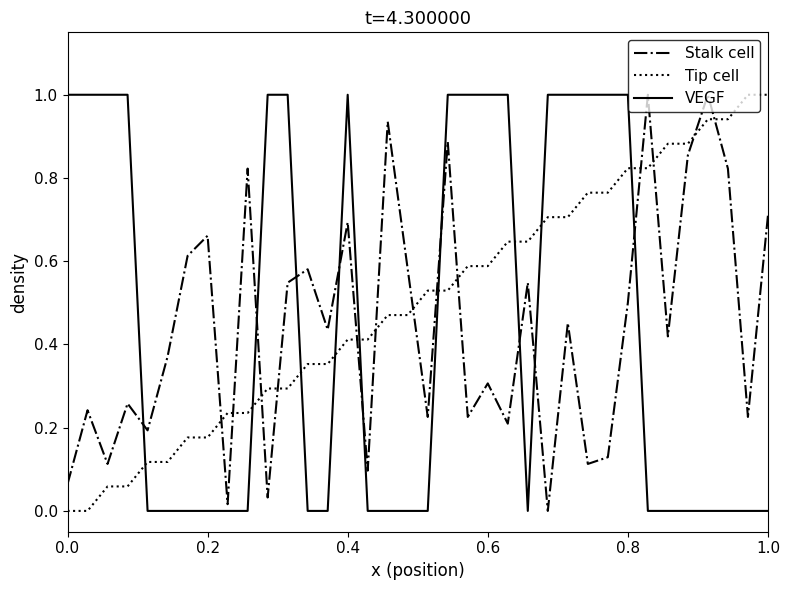

What is the difference between the maximum and minimum values in the VEGF series?

1.0